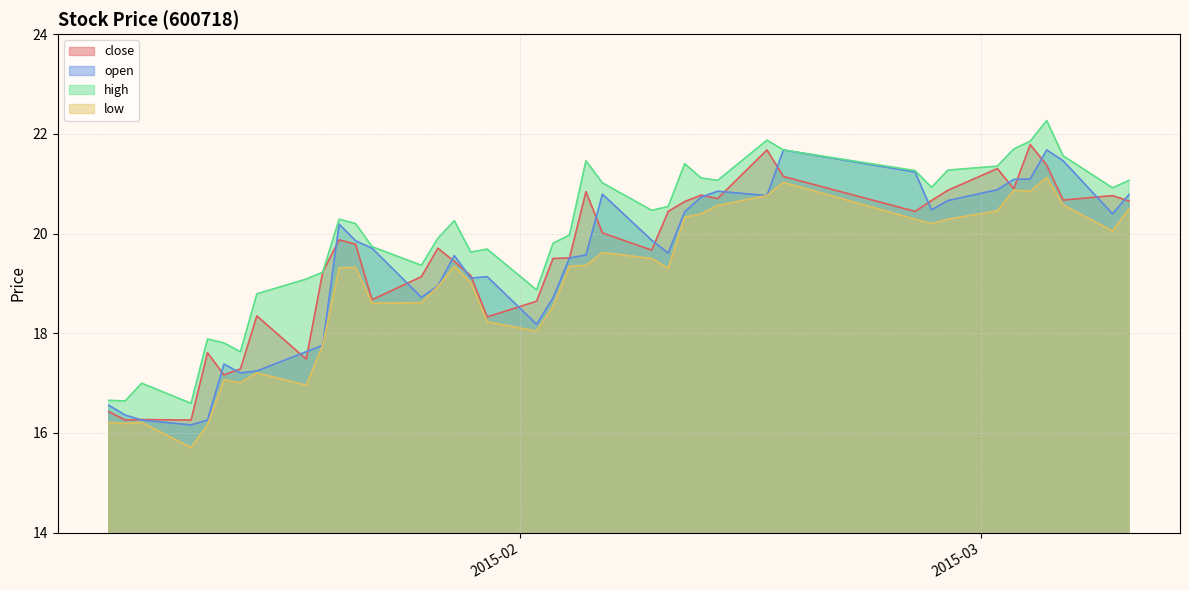

The close series shows 27.8 at 2015-02-10. True or false?

False